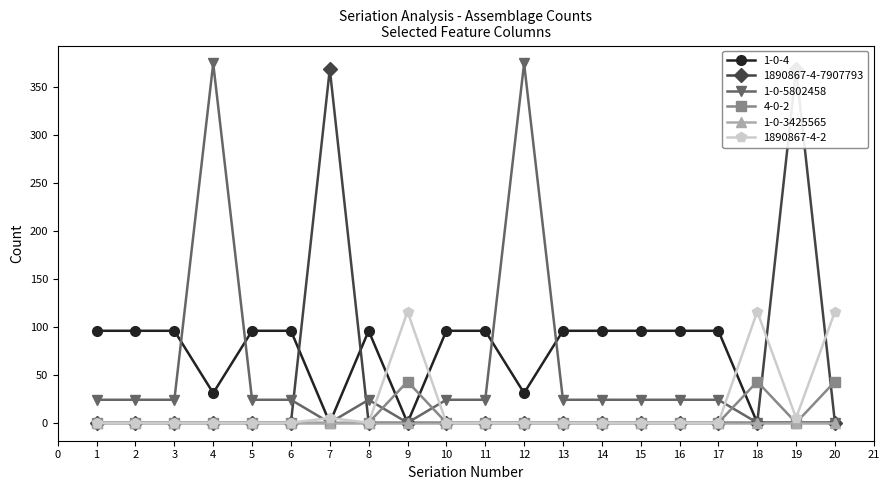

How many data points in 1-0-5802458 are less than 24?

5